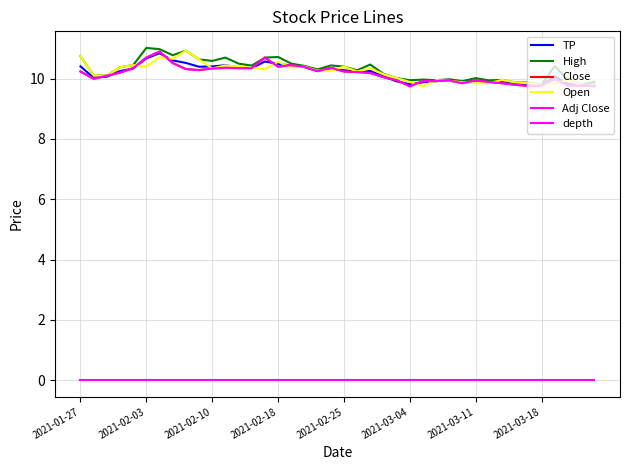

How many interior local peaks does the TP series have?

8